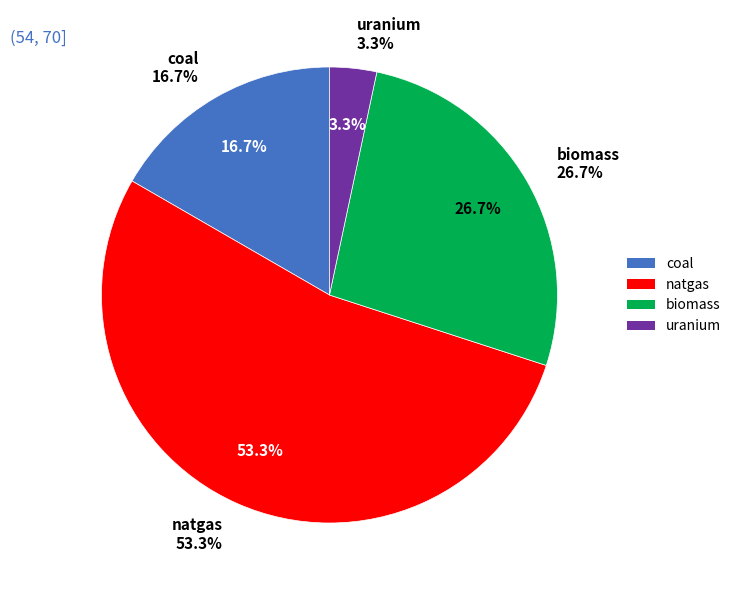

To the nearest percent, what percentage of the pie is uranium?

3%